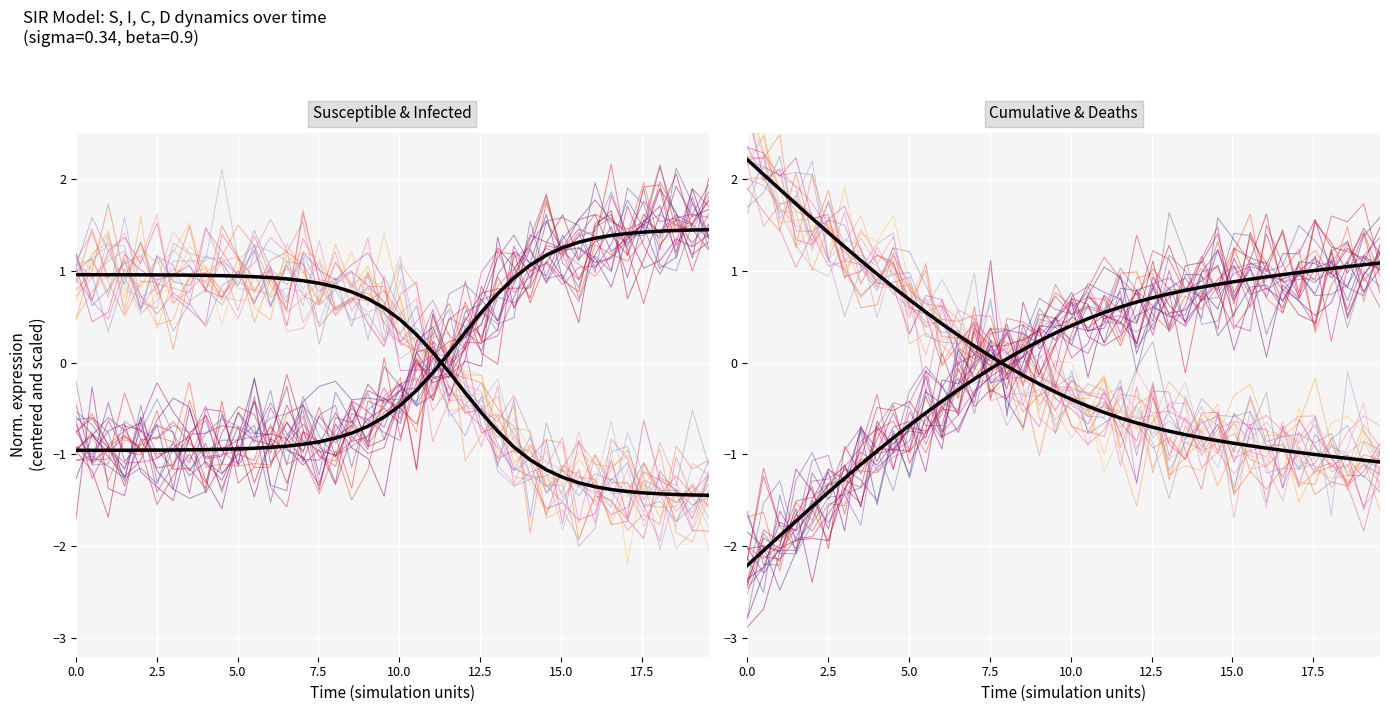

What is the value of the I point at the 23rd from the left?

-0.1